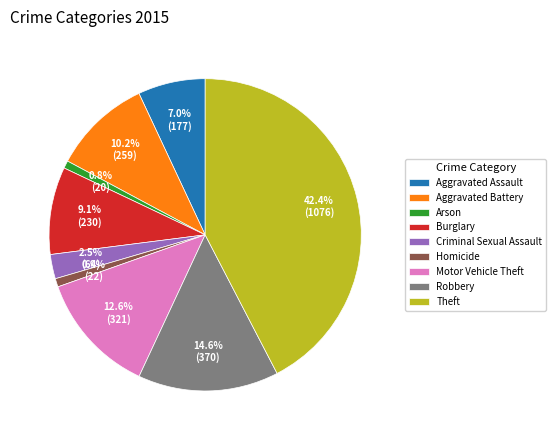

Is Criminal Sexual Assault the majority of the pie?

No